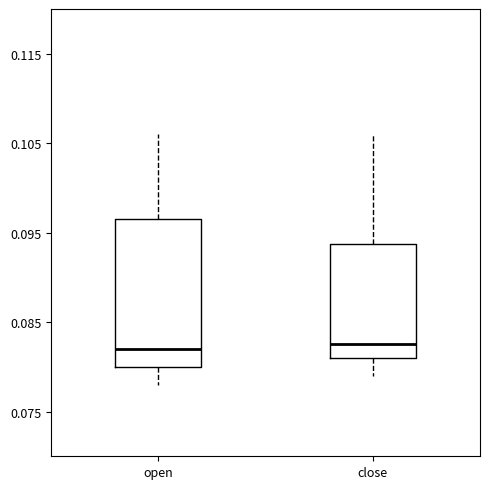

Reading left to right, transcribe this box plot: for each box, give where its median line is, the range the box spans, and where its two whiskers end, as read against the y-axis. The values are not printed on the chart, so give them approximately, as read against the axis.

open: median 0.082, box 0.080 to 0.097, whiskers 0.078 to 0.106
close: median 0.083, box 0.081 to 0.094, whiskers 0.079 to 0.106